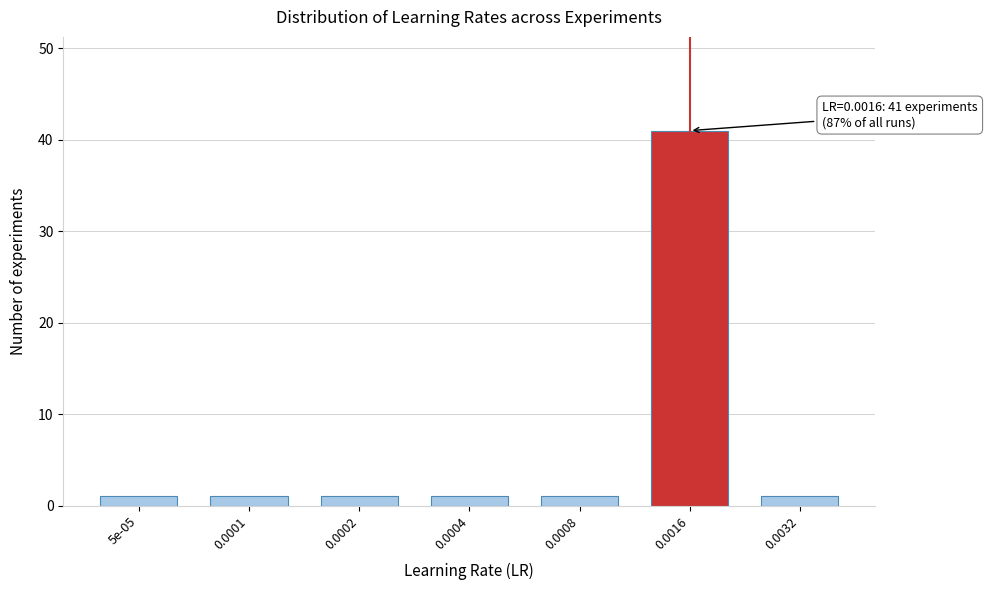

Reading left to right, list all the values displayed in this chart.

1	1	1	1	1	41	1